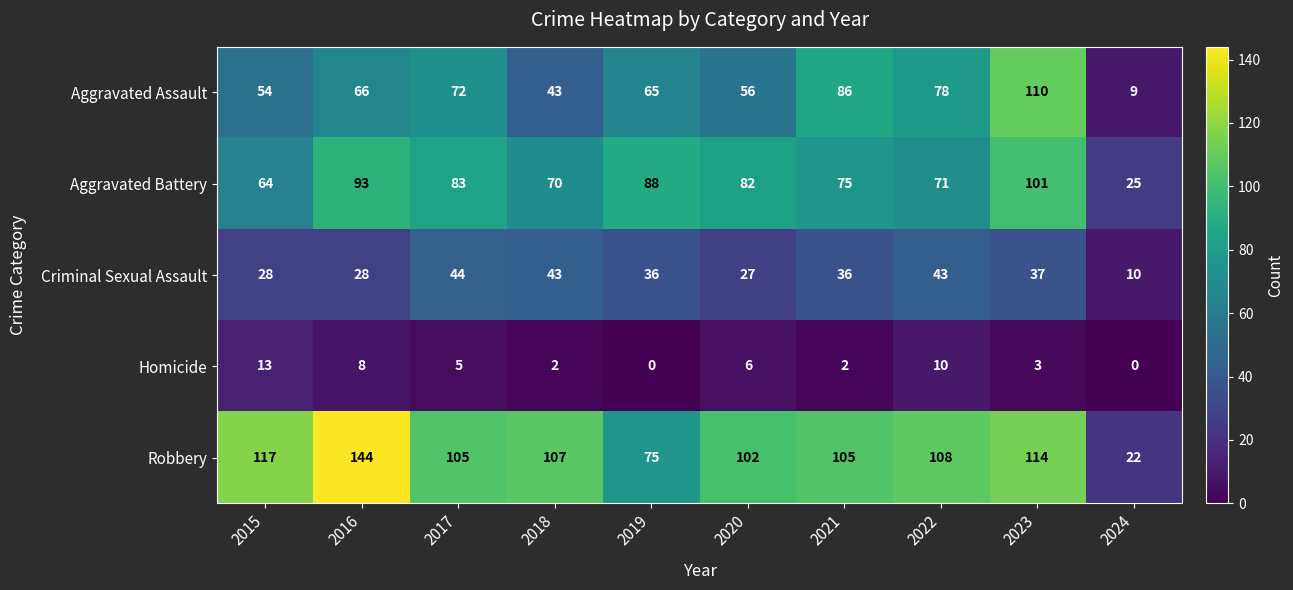

Which series has the largest total across all categories?

Robbery